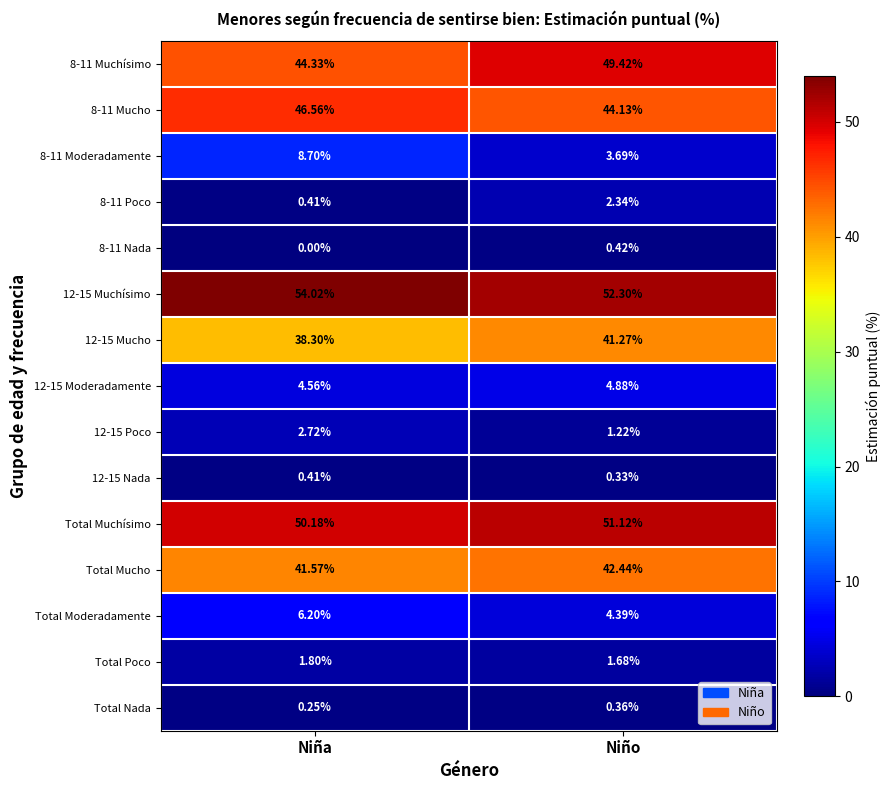

Where does the 8-11 Mucho series first go above 46?

Niña